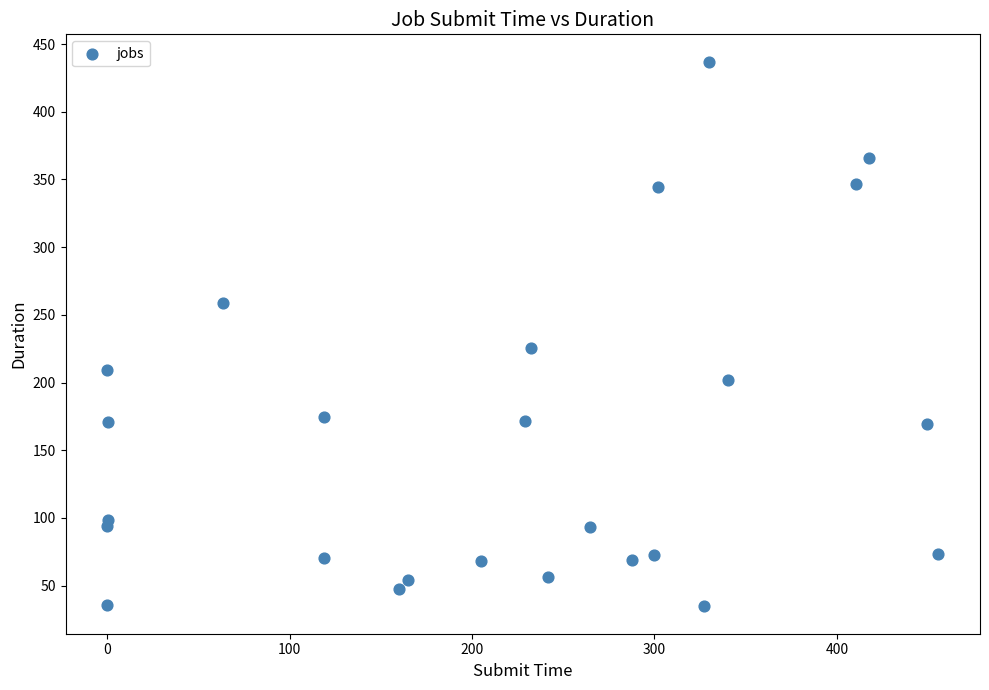

What Y value in the scatter plot is closest to 235?

225.7